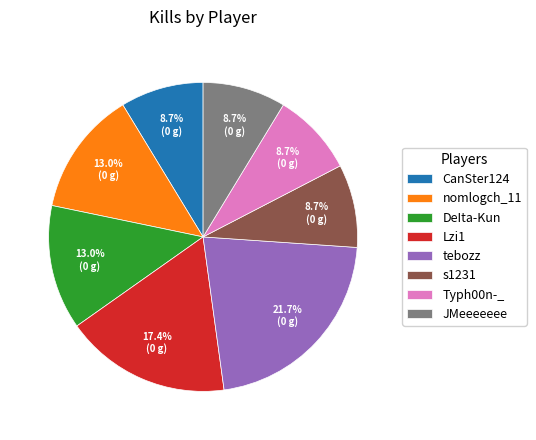

Is it true that CanSter124 is 9% of the pie?

True